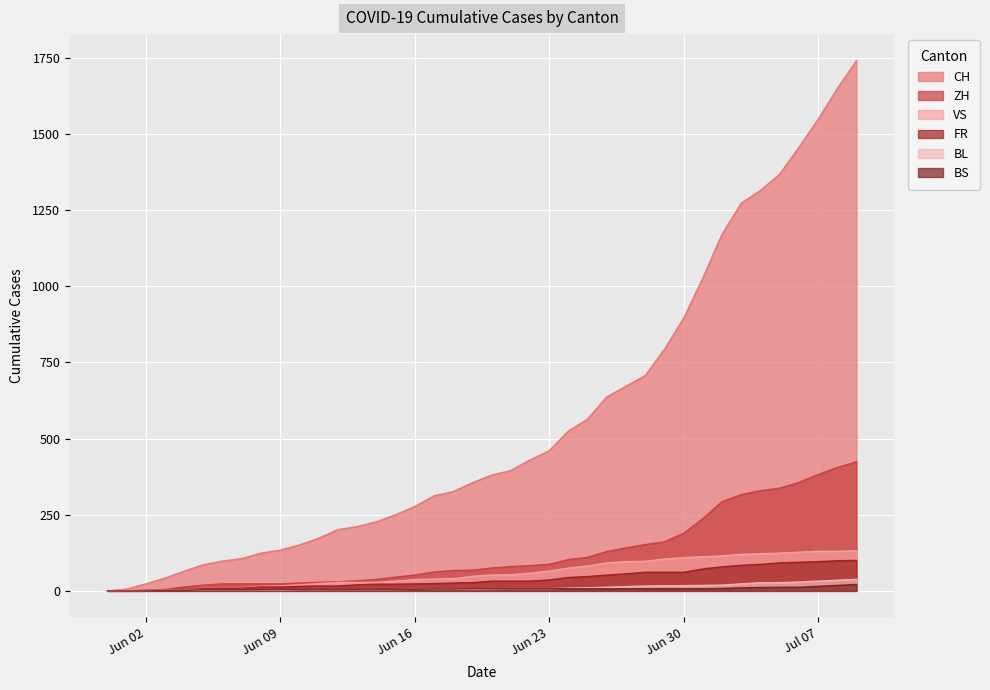

Reading right to left, what are all the values shown in this chart?

CH: 1741	1649	1548	1456	1368	1315	1273	1171	1027	895	793	707	672	637	564	525	460	430	395	380	355	326	312	277	250	227	211	201	173	151	134	124	106	98	86	65	42	23	6	0
ZH: 424	405	382	356	337	329	316	293	237	189	161	152	141	129	110	103	87	83	80	75	68	67	62	52	45	38	33	30	28	26	23	23	23	23	19	13	5	2	0	0
VS: 132	130	130	127	124	122	120	115	112	109	105	97	96	92	82	75	65	58	53	52	48	40	39	37	32	28	28	28	24	20	16	15	10	7	7	4	2	2	0	0
FR: 100	99	96	94	92	87	84	79	72	61	61	61	56	52	47	44	36	32	32	32	27	26	24	23	22	22	20	16	16	15	13	13	9	7	7	5	3	2	0	0
BL: 38	35	32	29	27	27	23	19	18	17	17	16	14	12	10	9	7	7	7	6	5	5	5	5	4	4	4	4	4	4	3	3	3	3	3	2	2	1	1	0
BS: 21	18	15	12	12	11	10	8	7	7	7	7	7	7	7	7	7	7	7	7	7	6	6	5	5	5	5	5	5	5	5	4	4	4	4	1	1	0	0	0